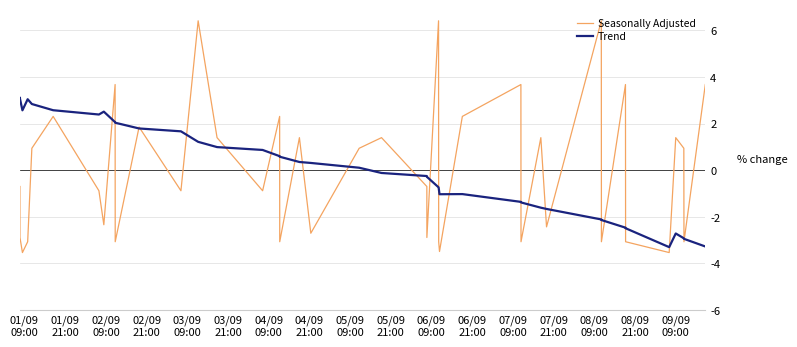

Which series has the largest range (max minus min)?

Seasonally Adjusted